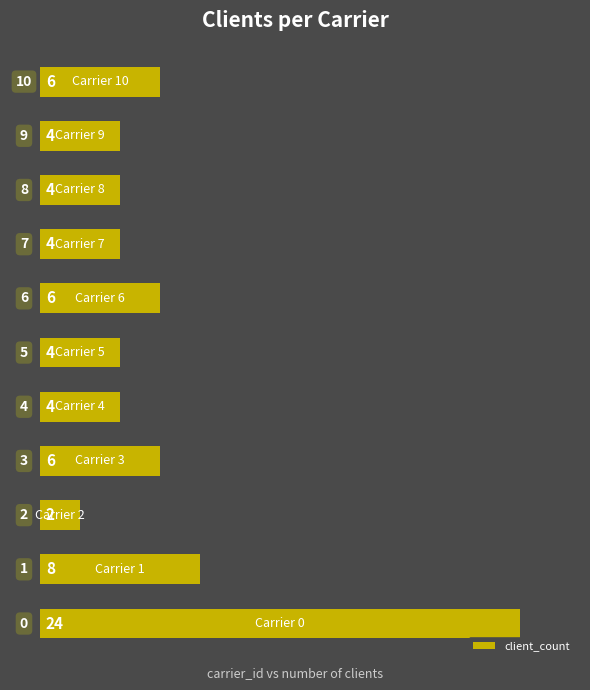

Does the chart contain stacked bars?

No